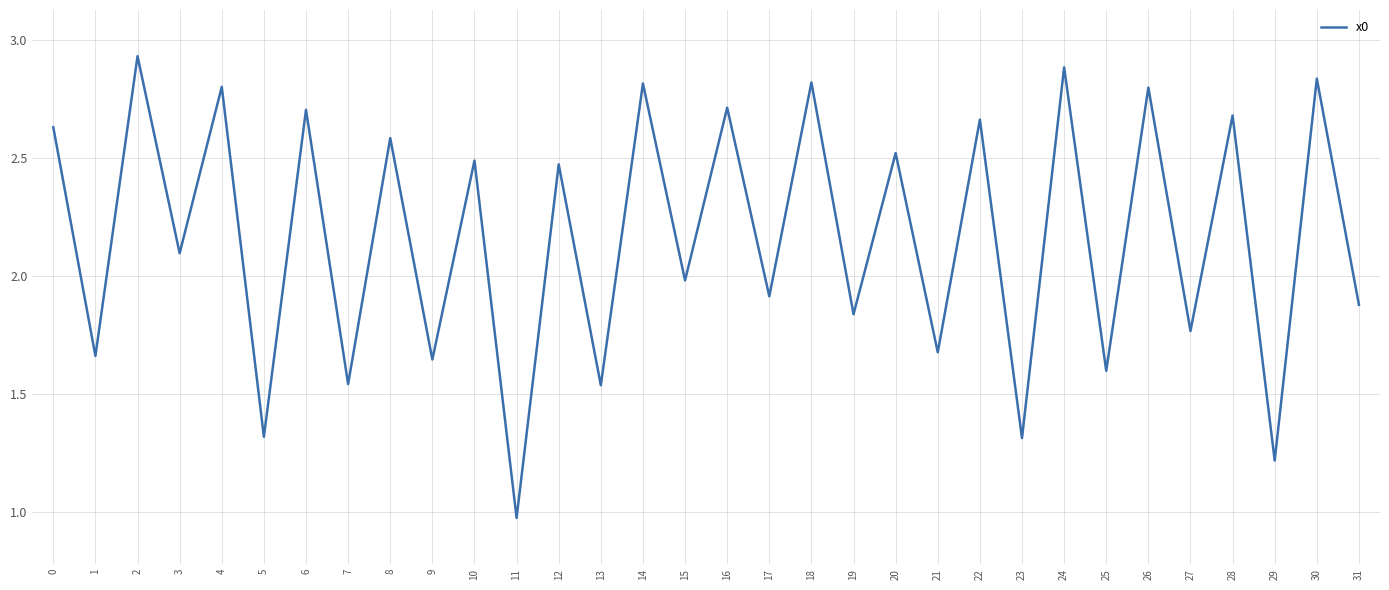

Where is the data nearest to the value 1?

11